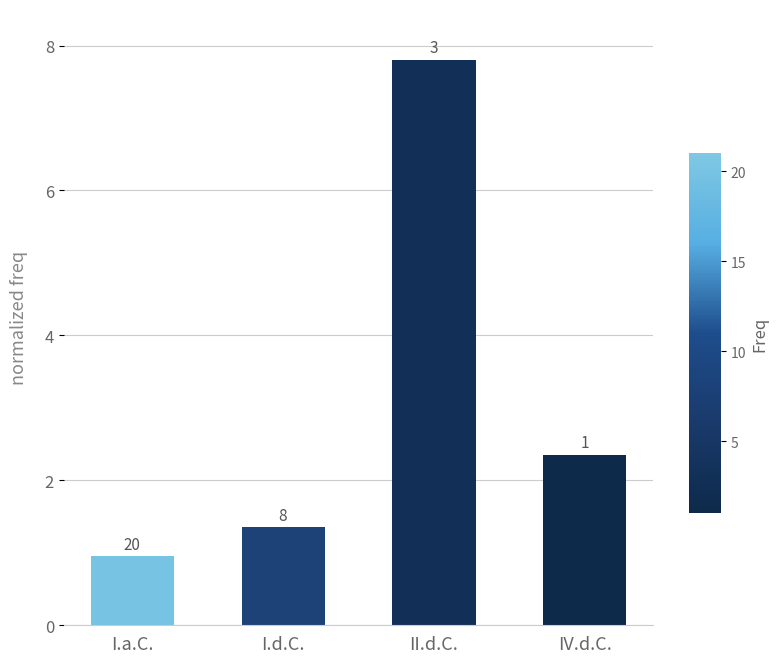

Reading left to right, list all the values displayed in this chart.

I.a.C.=0.9	I.d.C.=1.4	II.d.C.=7.8	IV.d.C.=2.4